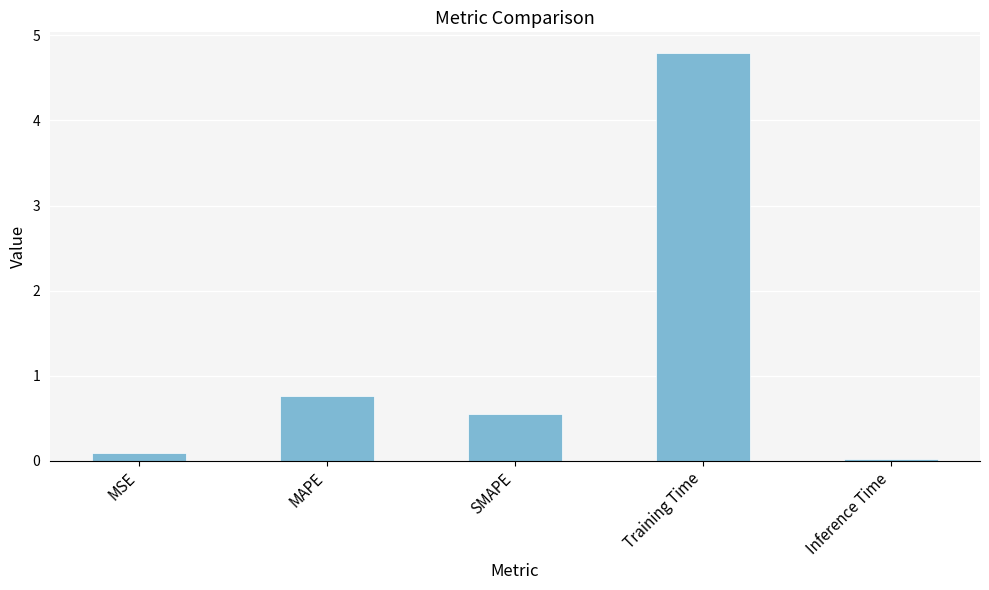

True or false: the data shows 0.6 at SMAPE.

True